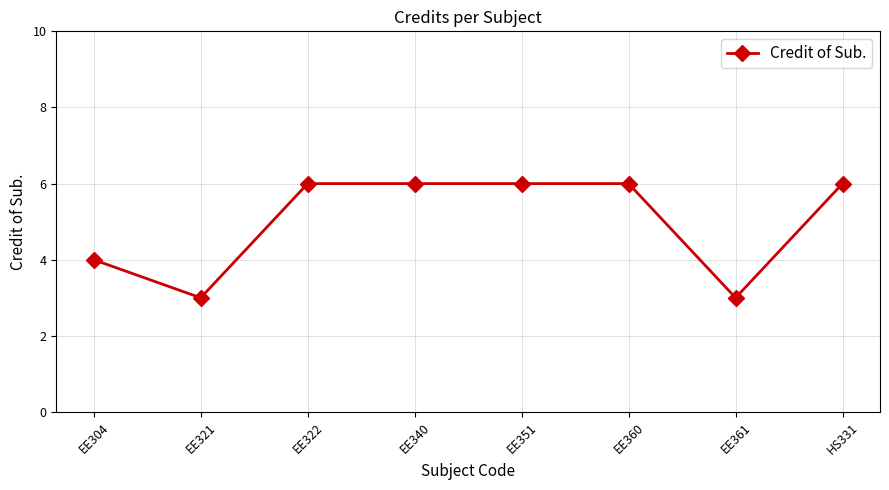

How many distinct data groups are displayed?

1